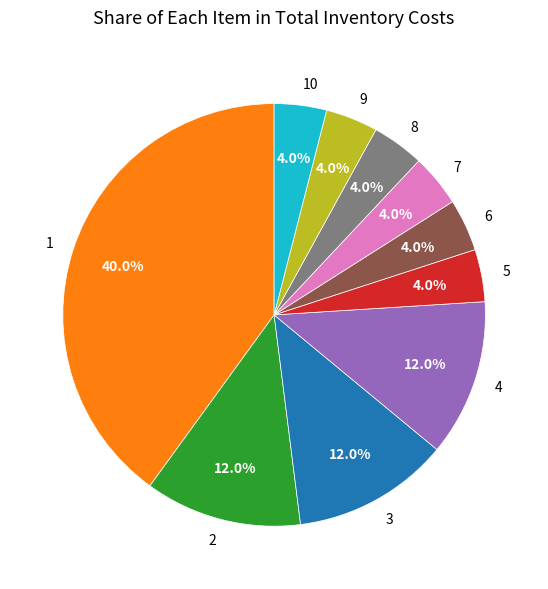

What is the largest slice in the pie chart?

1